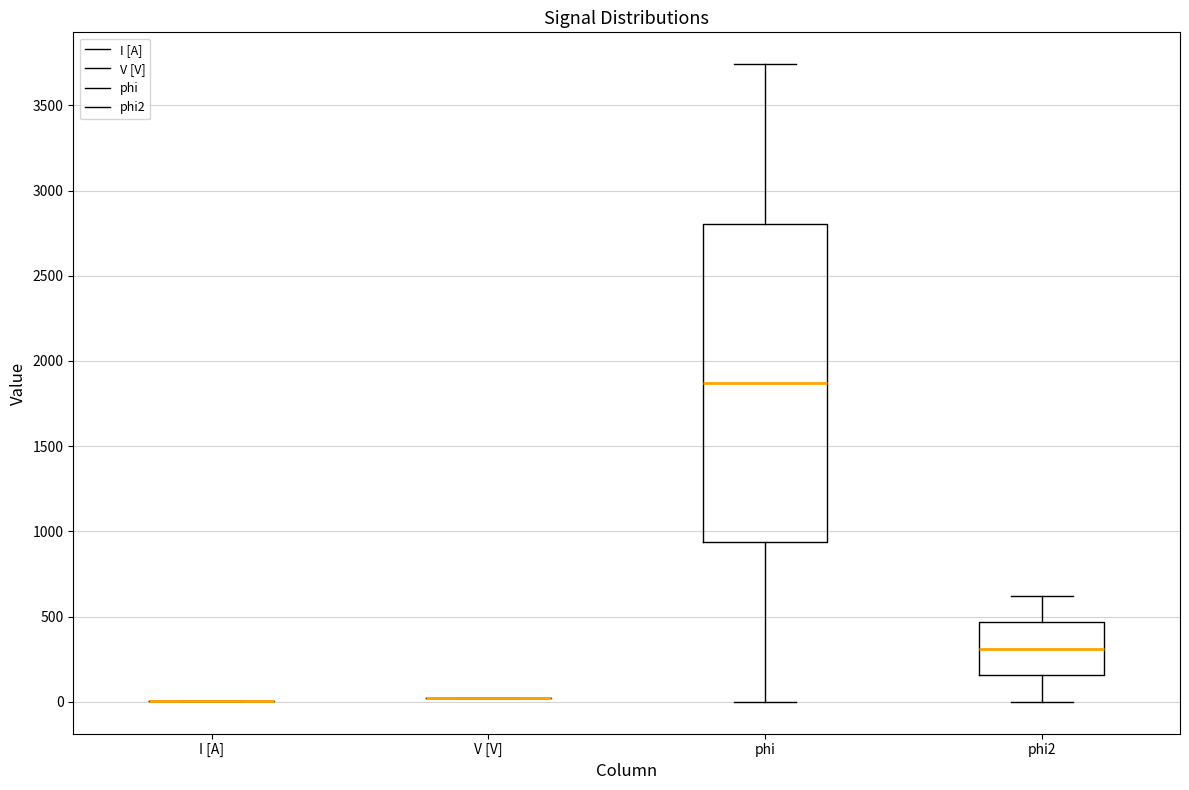

Reading left to right, read every box against the y-axis: the position of its median line, the range the box covers, and the ends of its whiskers. The values are not printed on the chart, so give them approximately, as read against the axis.

I [A]: box collapsed to a line at 0, whiskers 0 to 0
V [V]: box collapsed to a line at 0, whiskers 0 to 0
phi: median 1850, box 950 to 2800, whiskers 0 to 3750
phi2: median 300, box 150 to 450, whiskers 0 to 600